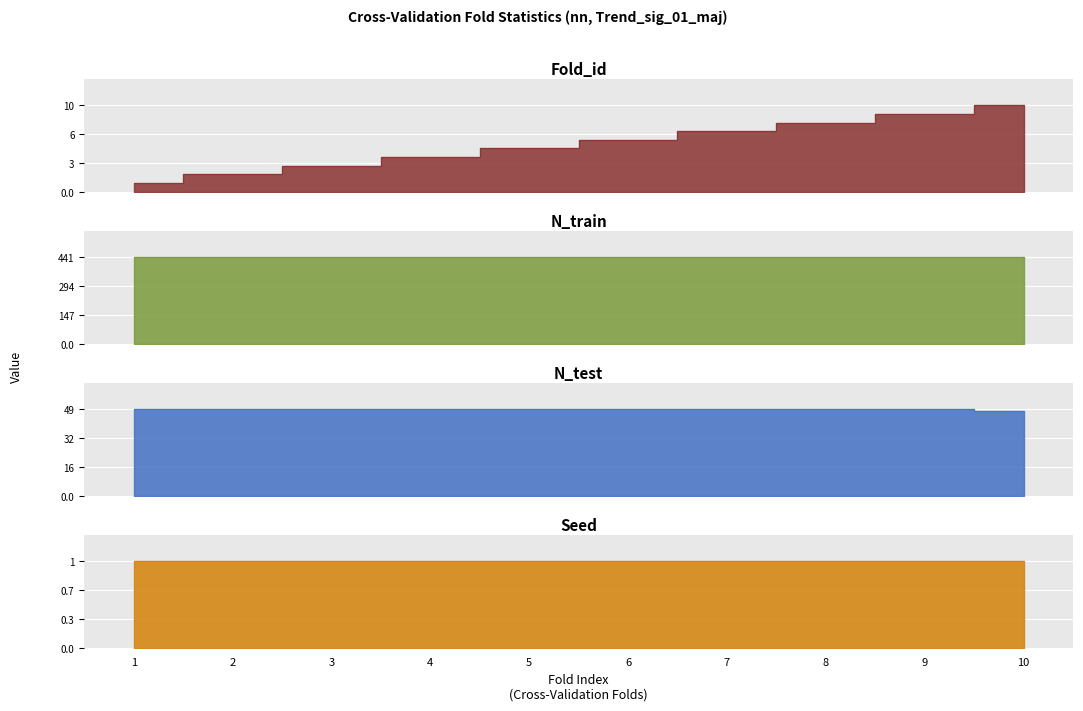

Where is N_test nearest to the value 48?

10